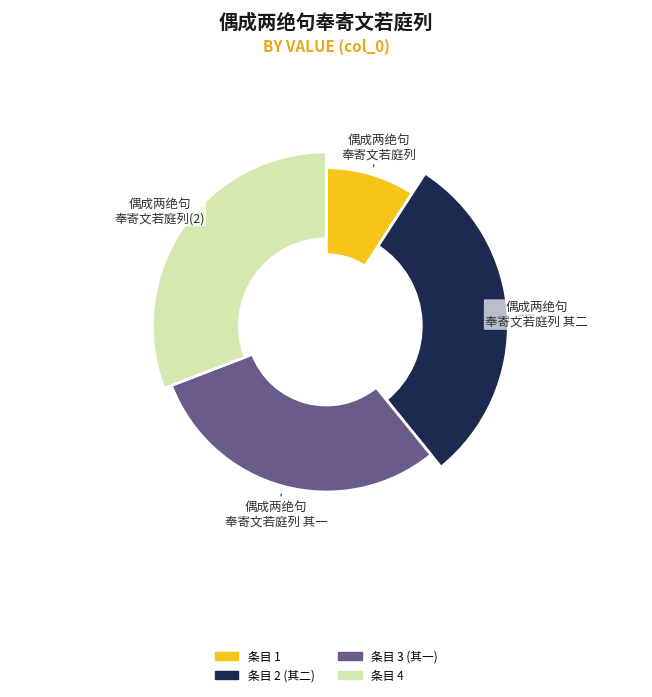

To the nearest percent, what is the difference between the largest and smallest slice percentages?

22%